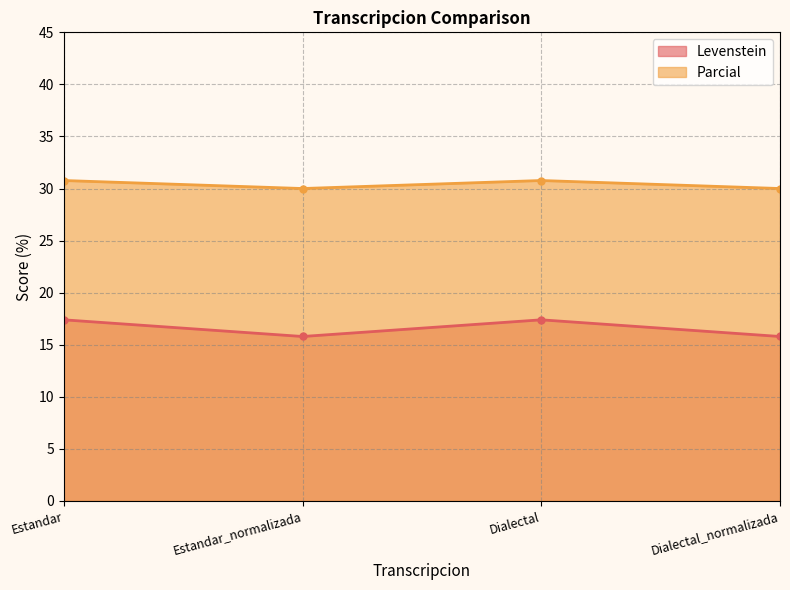

The value of Levenstein at Dialectal_normalizada is 28.2. True or false?

False